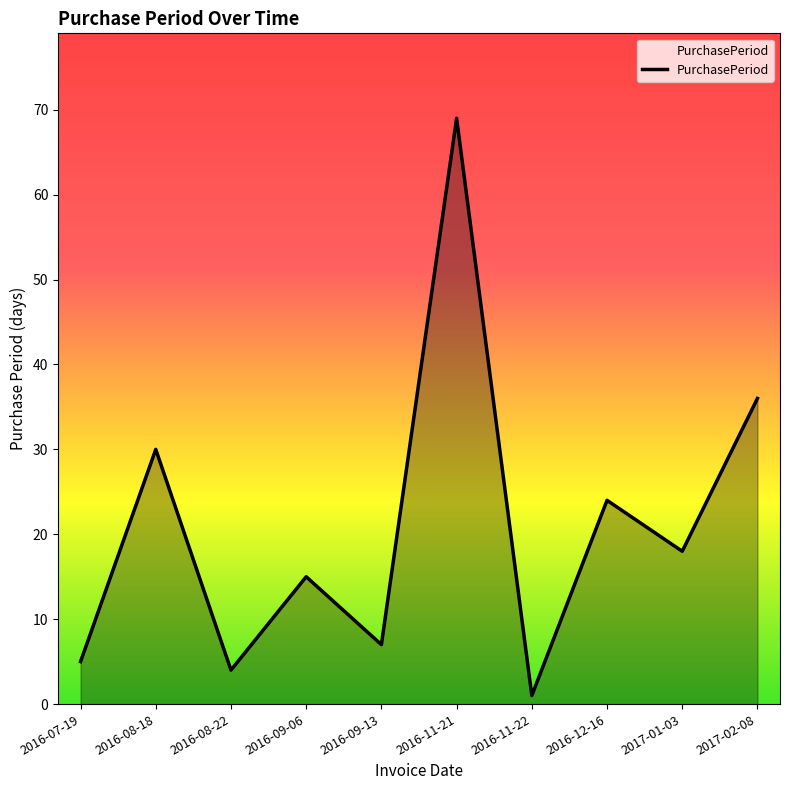

How many interior local peaks (higher than both neighbors) does the data have?

4